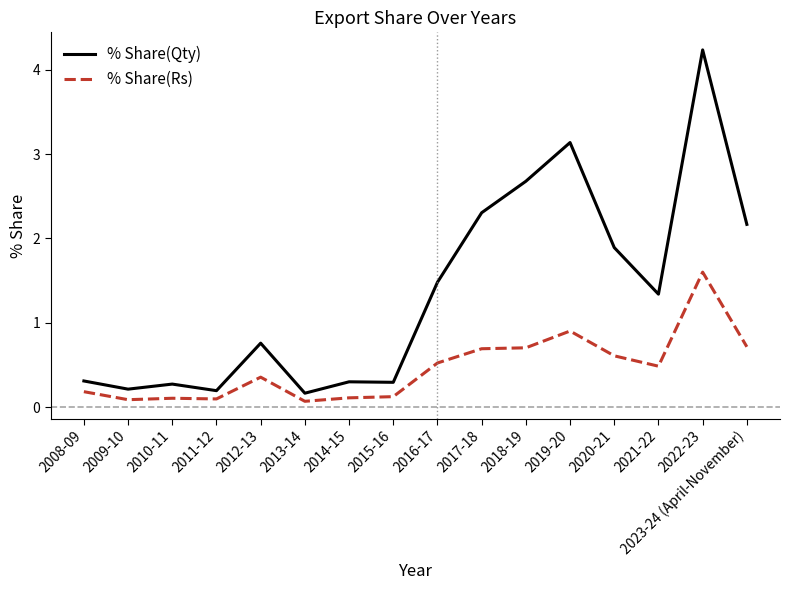

Does the chart display data point markers on the line(s)?

No